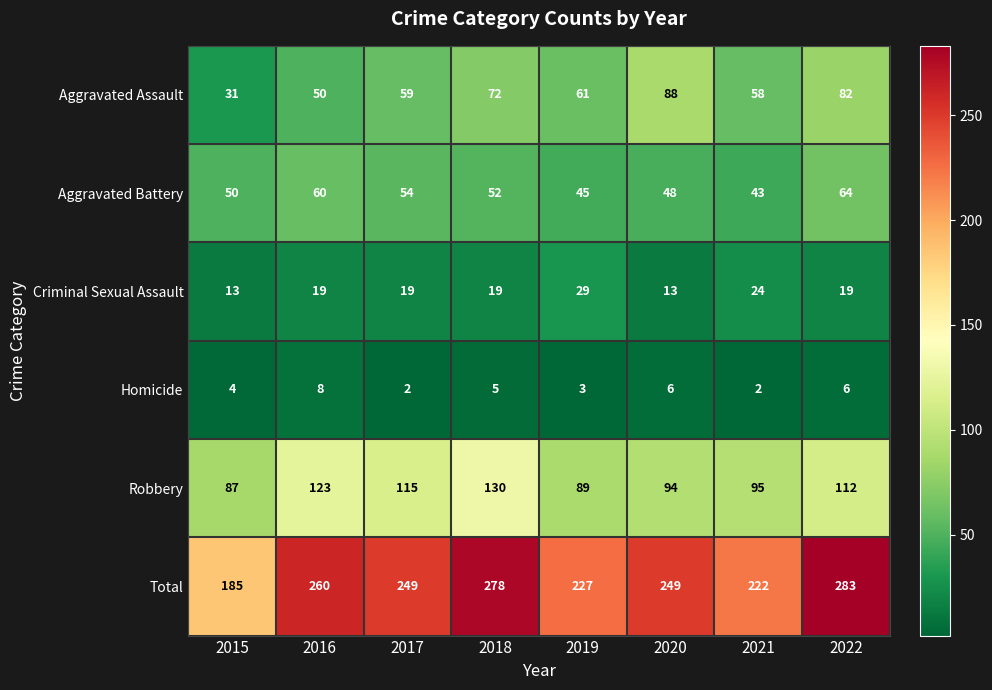

At 2015, list the series in order from largest to smallest.

Total, Robbery, Aggravated Battery, Aggravated Assault, Criminal Sexual Assault, Homicide